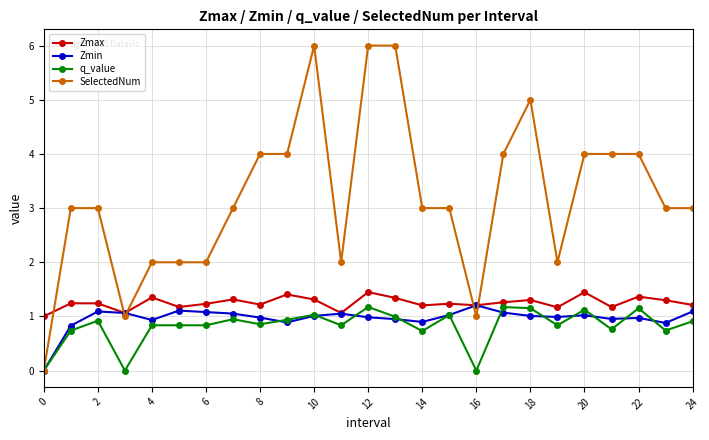

True or false: Zmax has more than 0 interior local peaks.

True